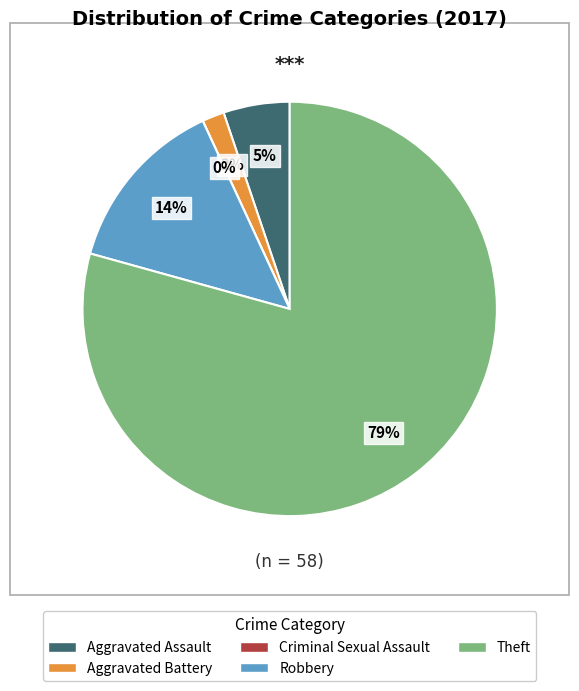

What is the smallest slice in the pie chart?

Criminal Sexual Assault